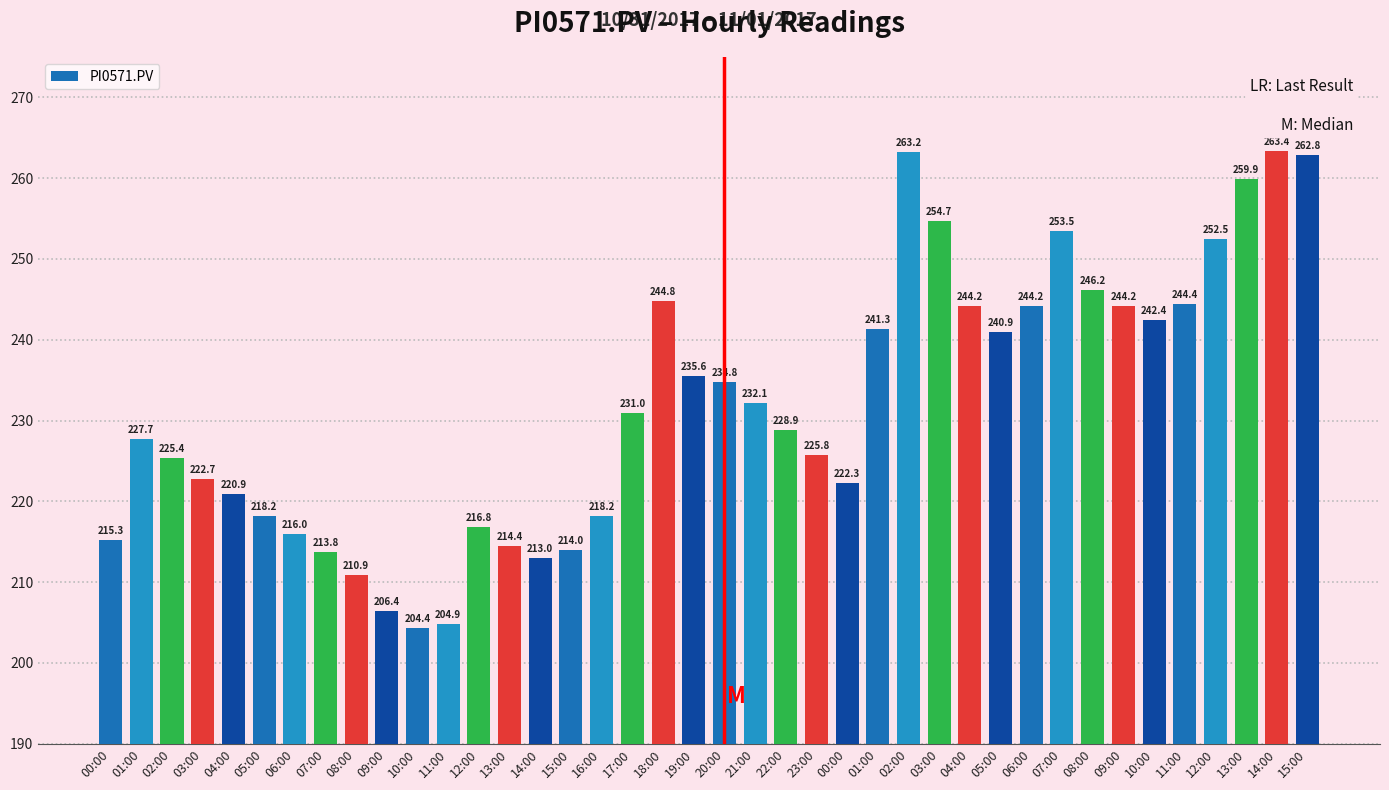

Which category has the lowest value across all series?

10:00